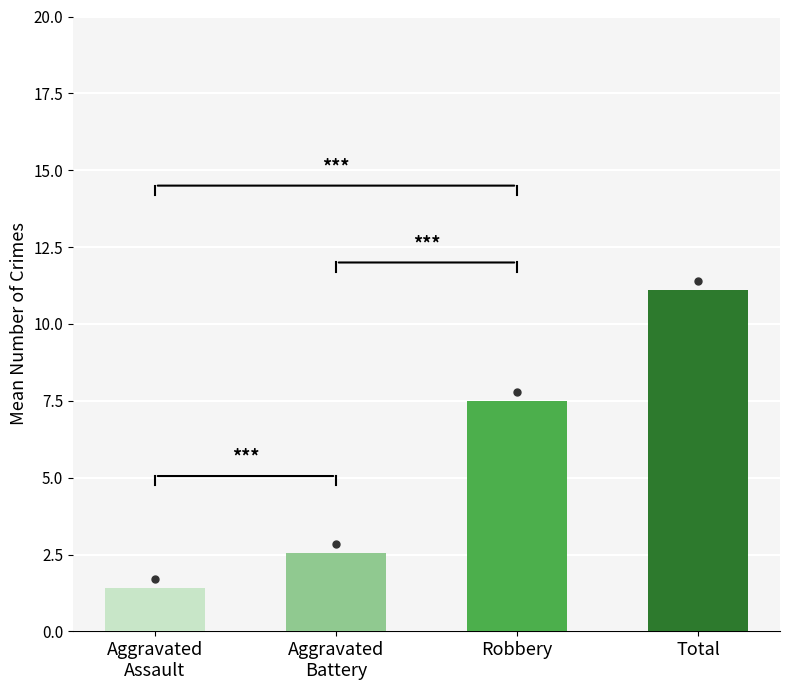

Does the chart contain stacked bars?

No